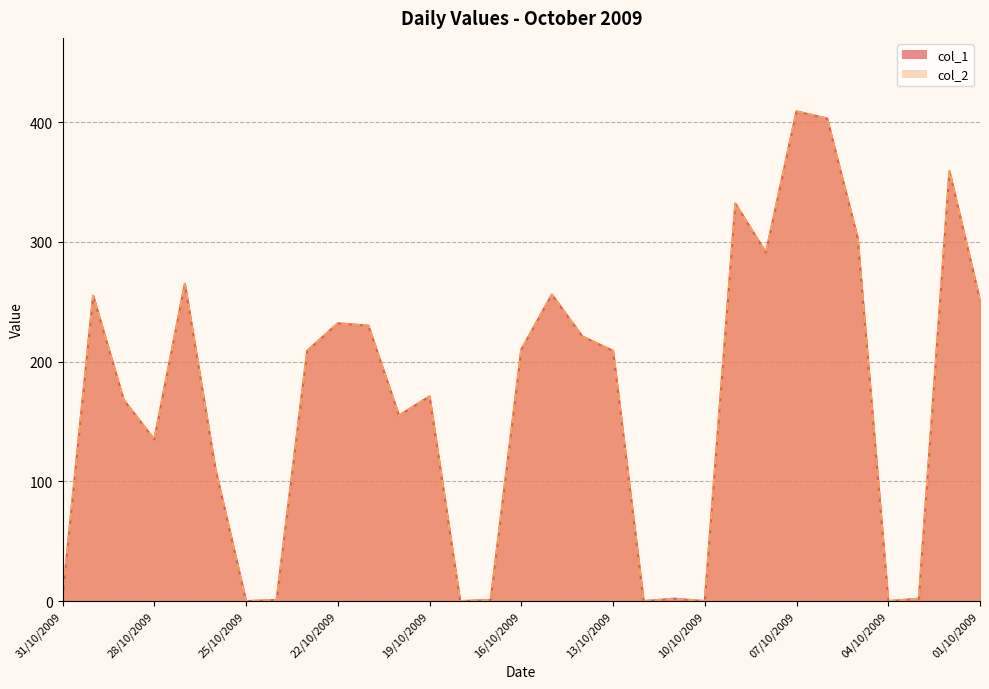

What is the sum of the col_2 values at 31/10/2009 and 03/10/2009?

5